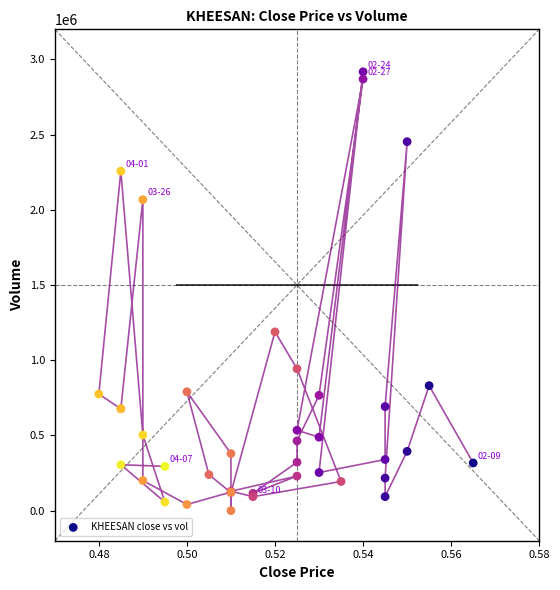

What Y value in the scatter plot is closest to 1458950?

1188600